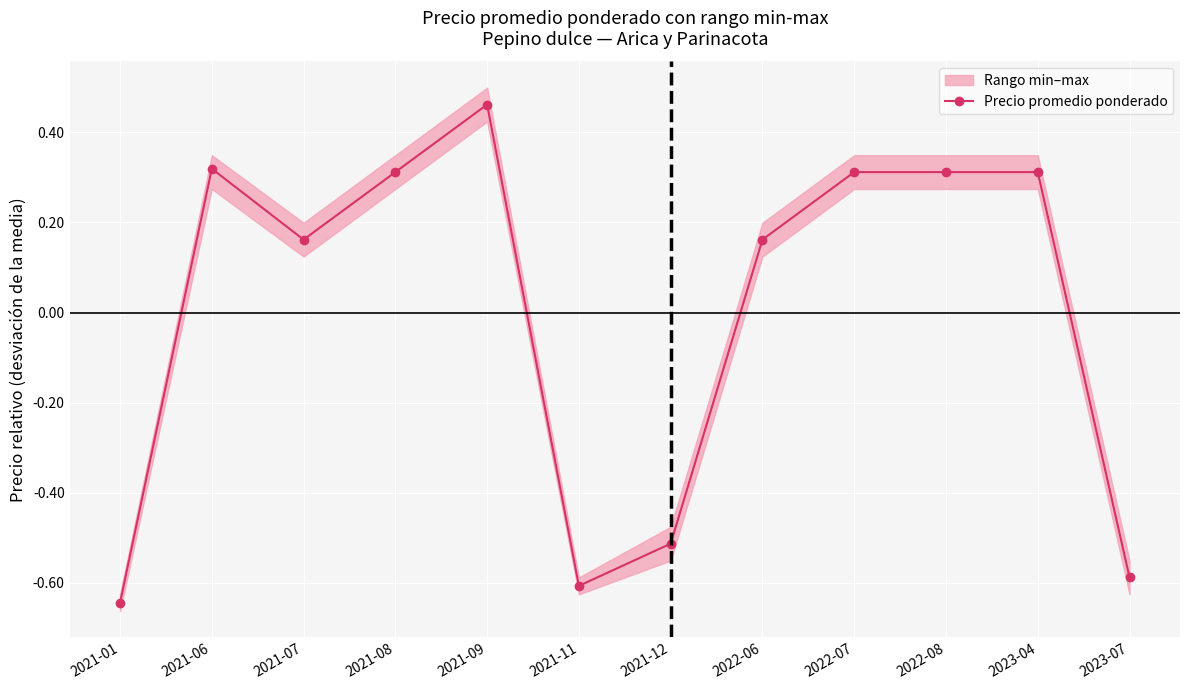

Reading left to right, extract all data points from this chart.

-0.6	0.3	0.2	0.3	0.5	-0.6	-0.5	0.2	0.3	0.3	0.3	-0.6